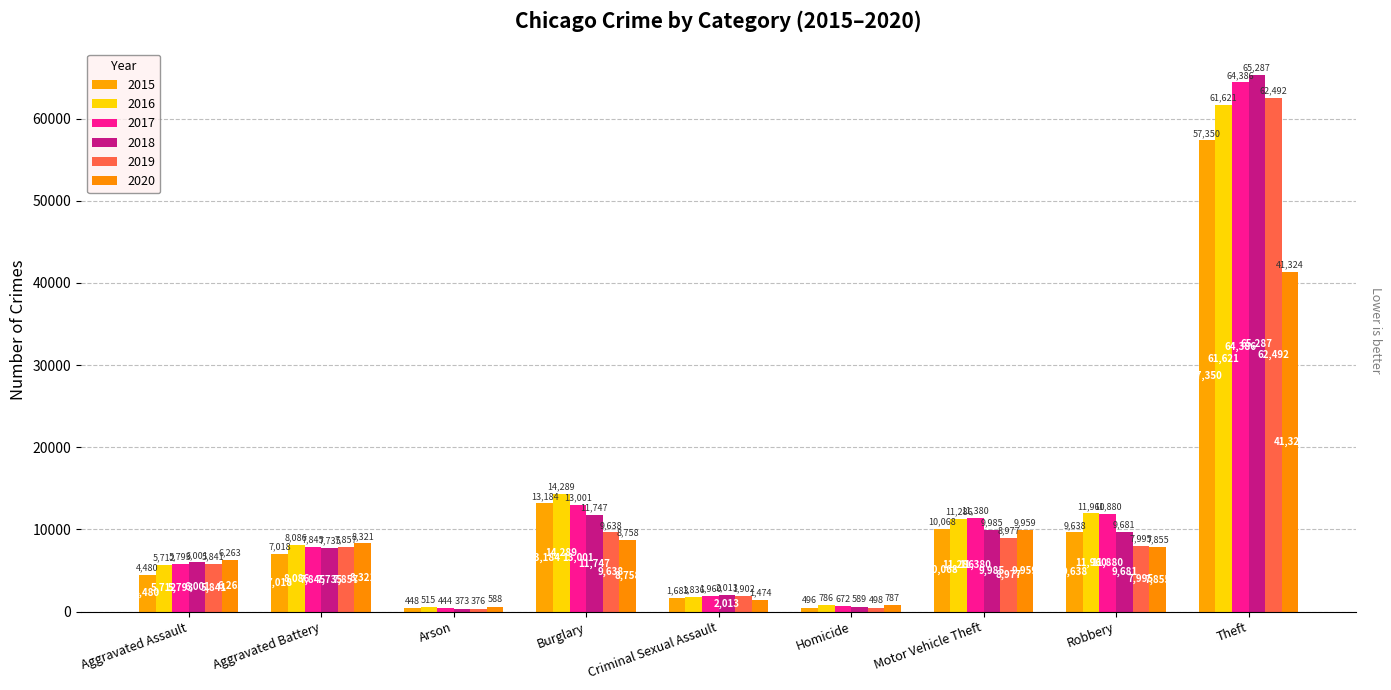

Is it true that 2018 equals 44088 at Theft?

False